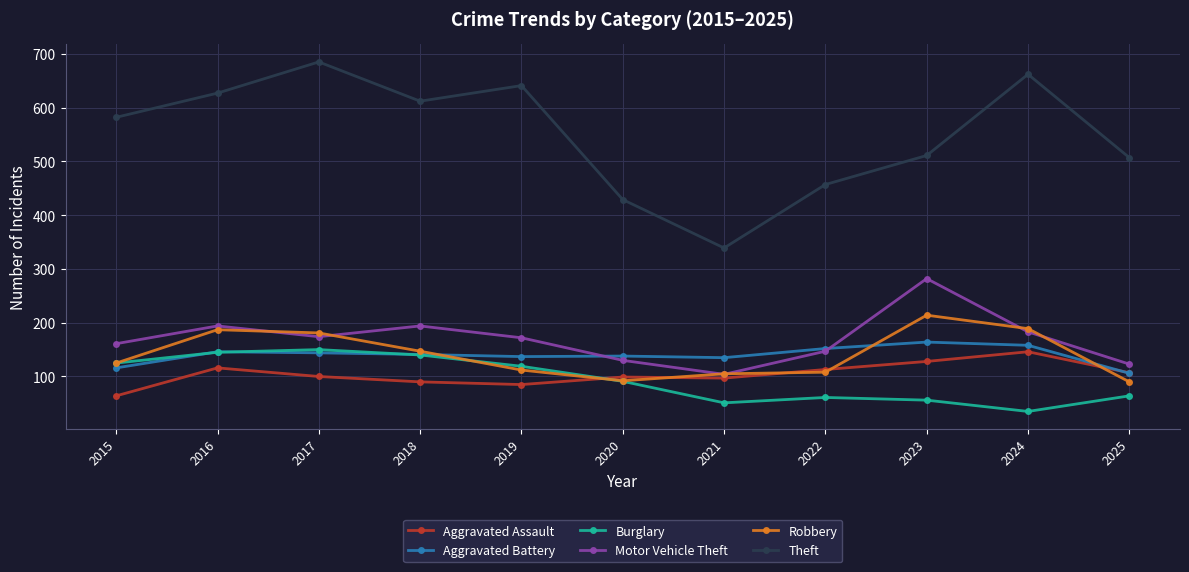

True or false: Robbery and Theft cross at least once.

False